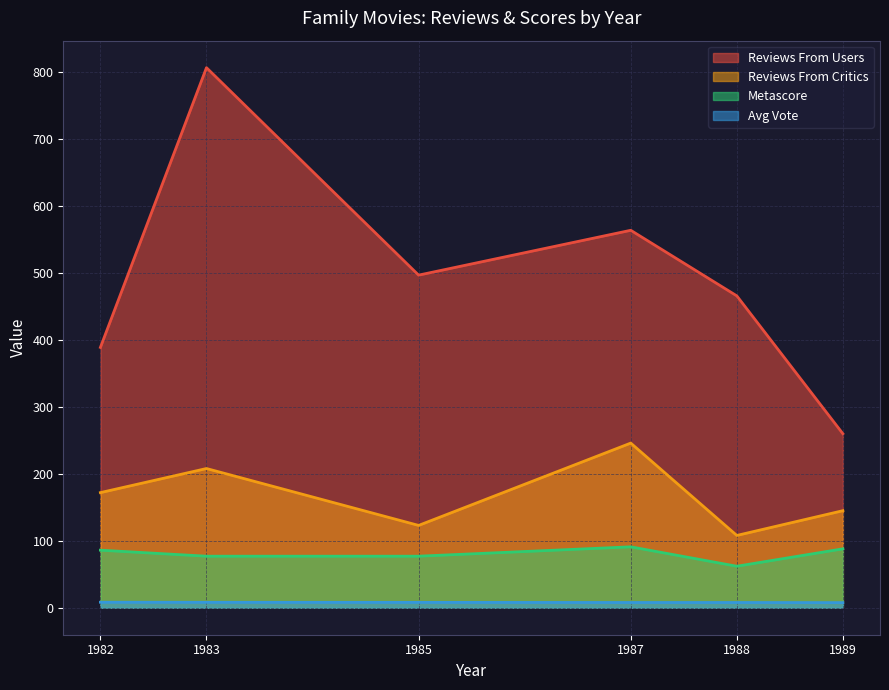

At which label does reviews_from_users first exceed 497?

1983